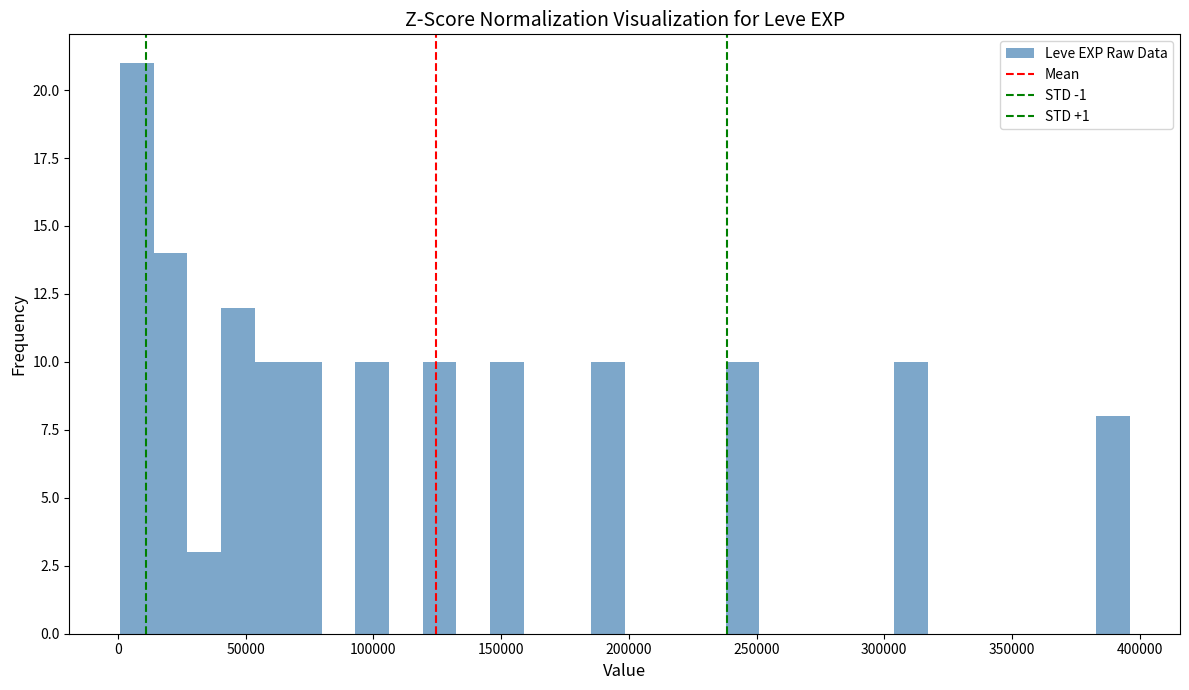

Around what value on the x-axis is the tallest bar? Give the approximate position of its centre, as read against the axis.

5000